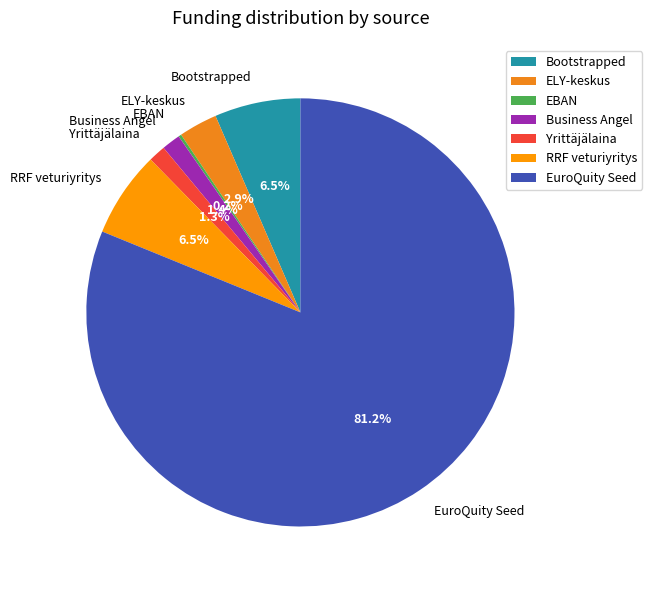

Which has a higher value, RRF veturiyritys or ELY-keskus?

RRF veturiyritys